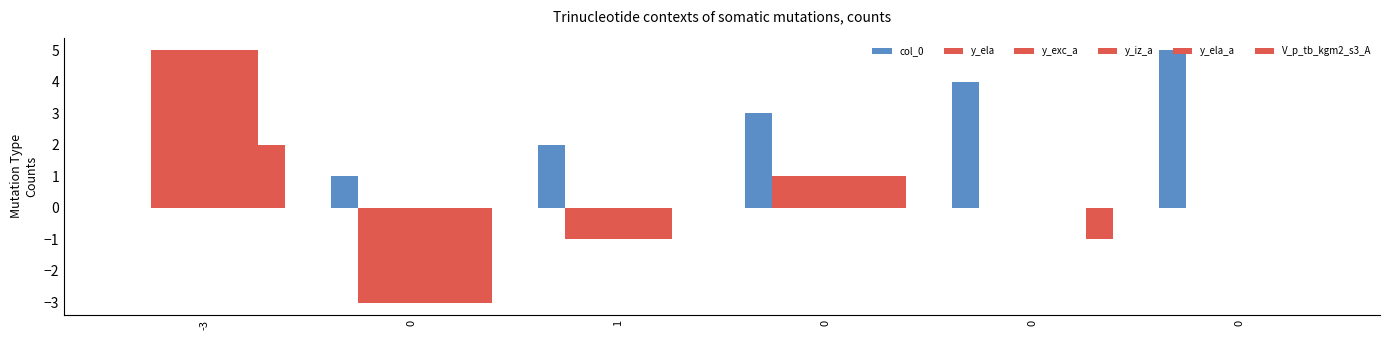

How many distinct data groups are displayed?

6